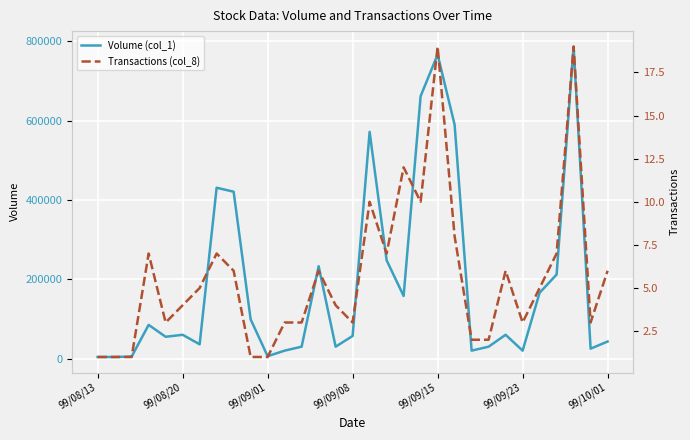

List the labels in order of Transactions (col_8) value, largest first.

20, 28, 18, 16, 19, 21, 99/09/08, 7, 17, 27, 8, 13, 24, 30, 99/10/01, 26, 99/09/23, 14, 99/09/15, 11, 12, 15, 25, 29, 22, 23, 99/08/13, 99/08/20, 99/09/01, 9, 10